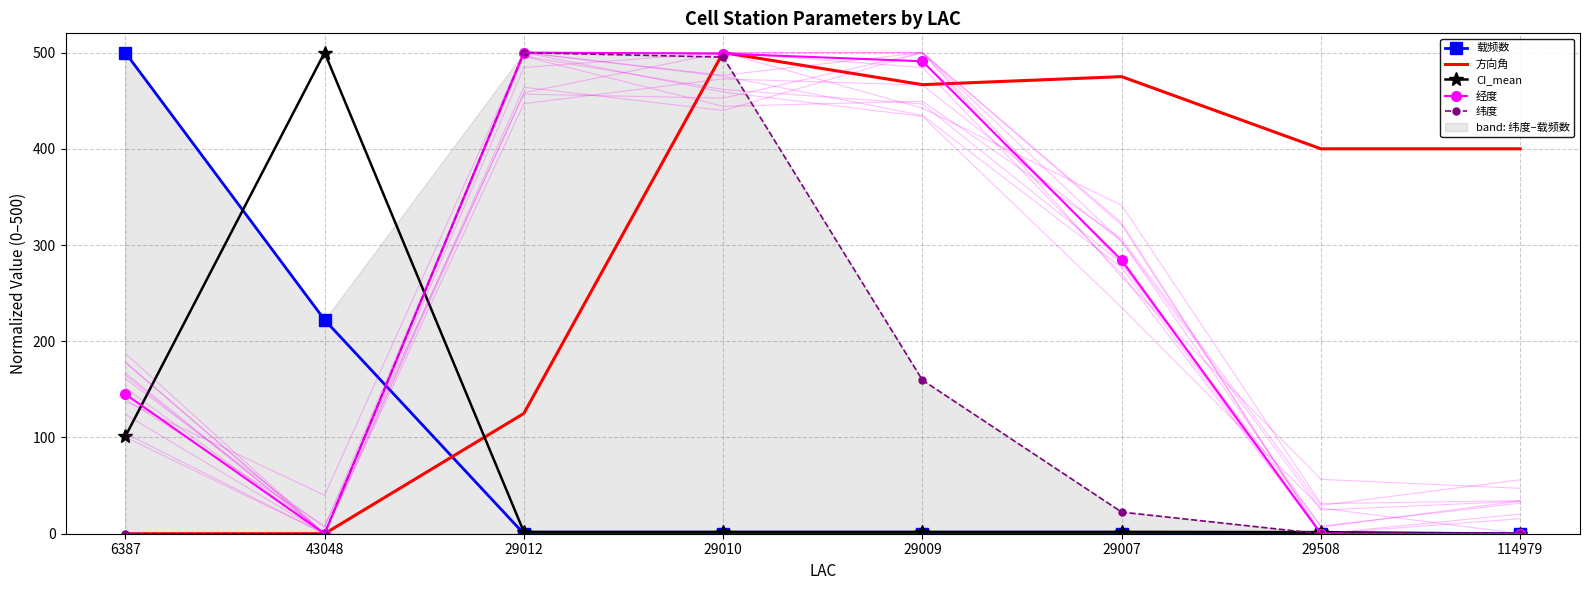

Between which two adjacent categories do 方向角 and CI_mean first intersect?

43048 and 29012